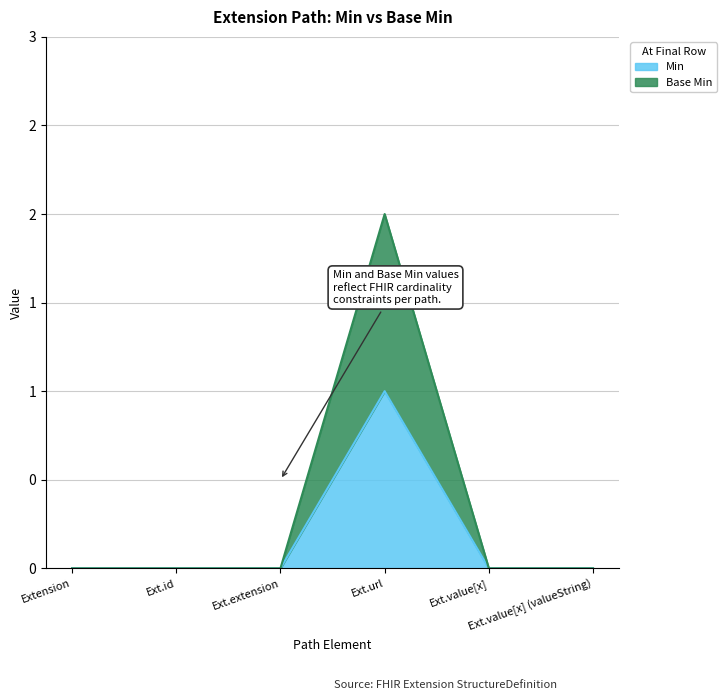

Which has a higher value, Ext.value[x] (valueString) or Extension?

Ext.value[x] (valueString)